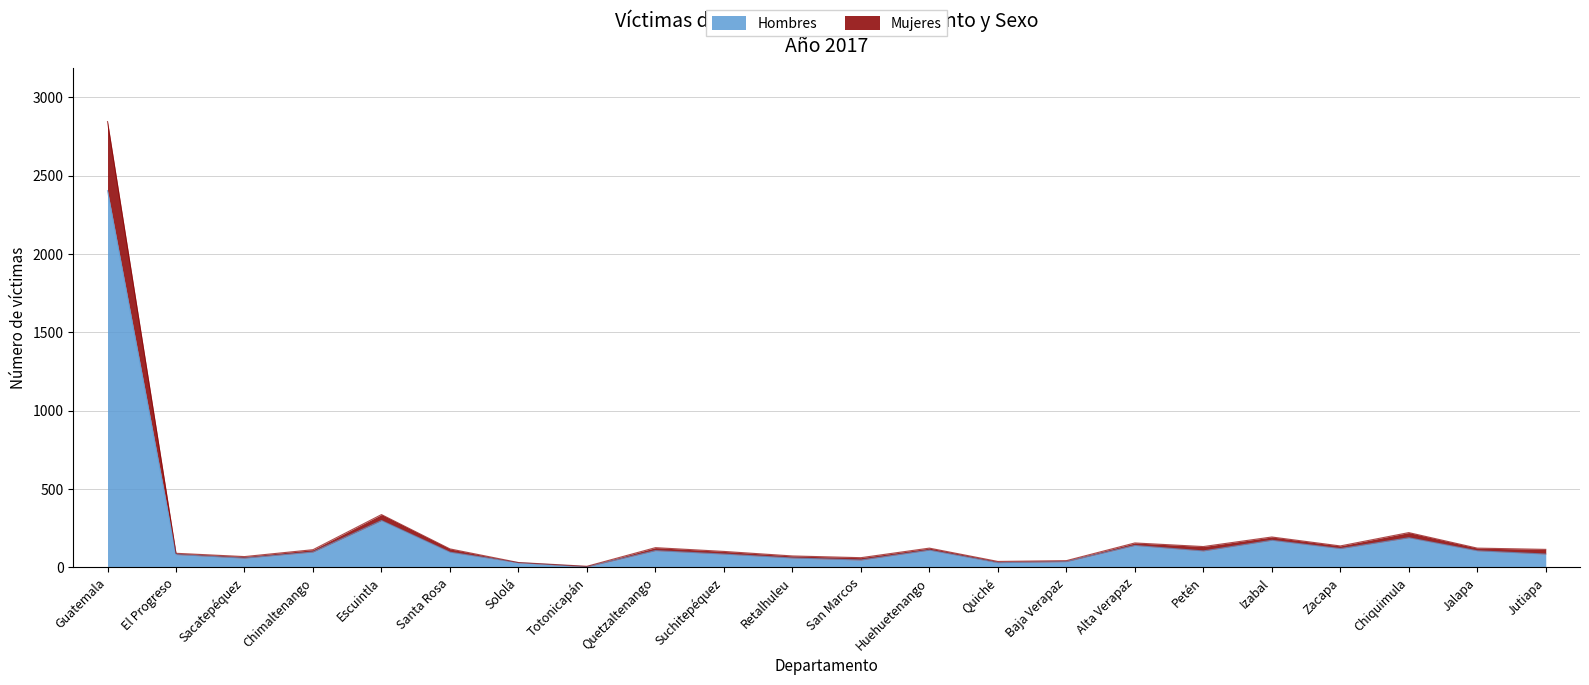

Reading right to left, list all the values displayed in this chart.

Hombres: 84	105	188	119	172	104	139	36	29	109	46	59	84	106	3	29	96	298	97	58	81	2403
Mujeres: 114	122	221	136	193	132	155	42	37	122	61	72	101	125	6	30	117	336	112	68	89	2844